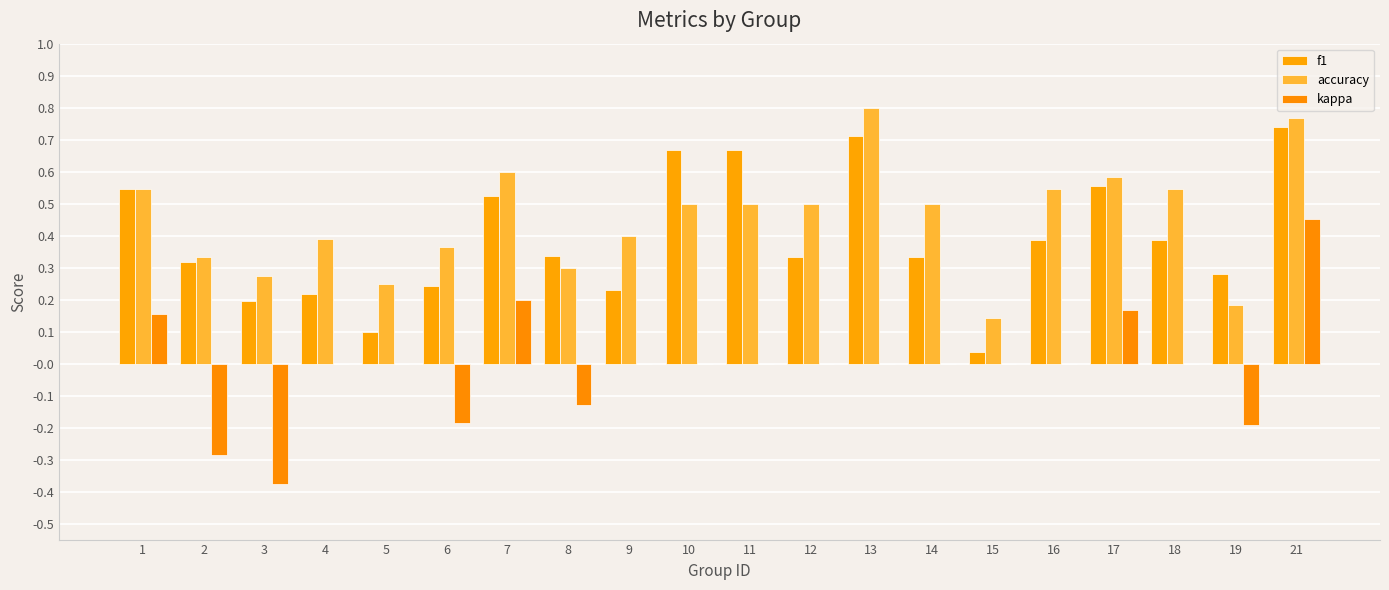

Where is f1 nearest to the value 0?

15